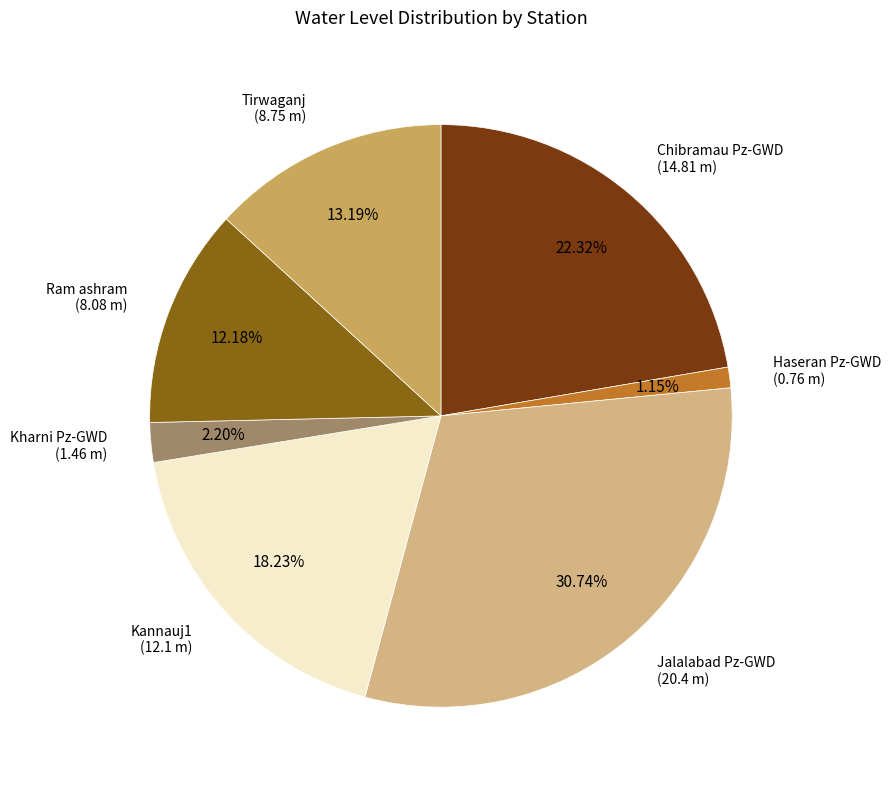

Is there a majority slice in this chart?

No